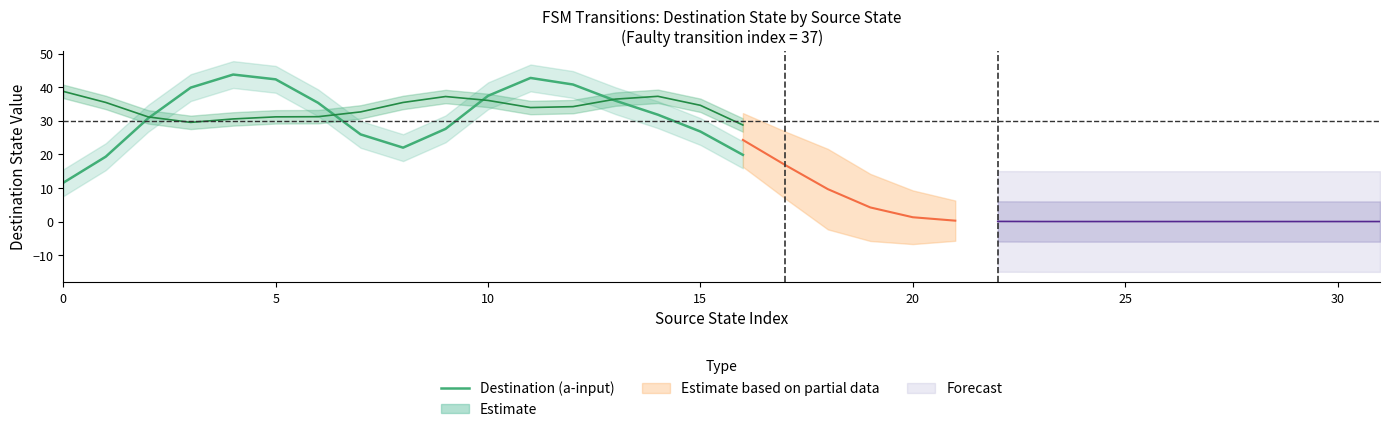

At which category does the data reach its first local valley?

8